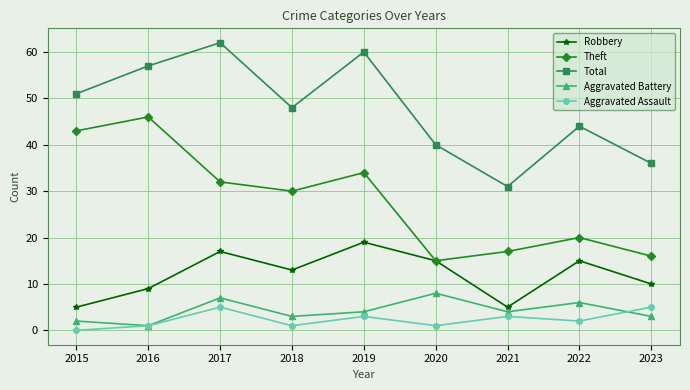

How many data points in Aggravated Battery are less than 4?

4